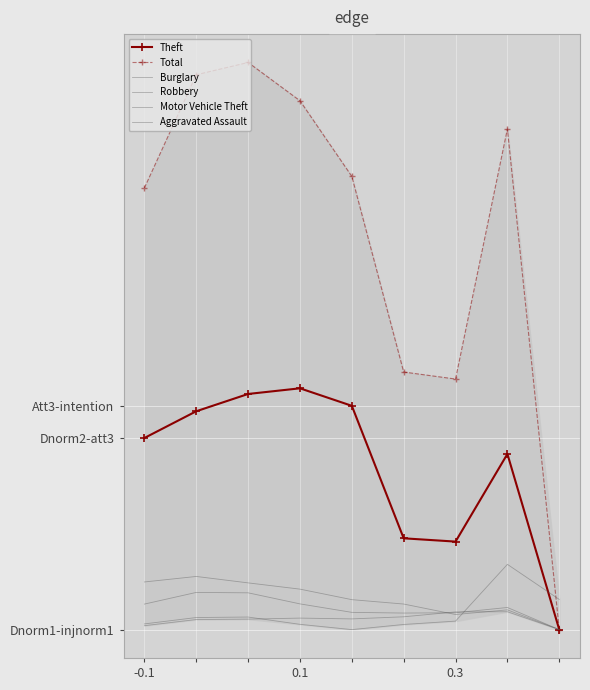

Between 0.3 and 4, which series saw the biggest shift?

Total